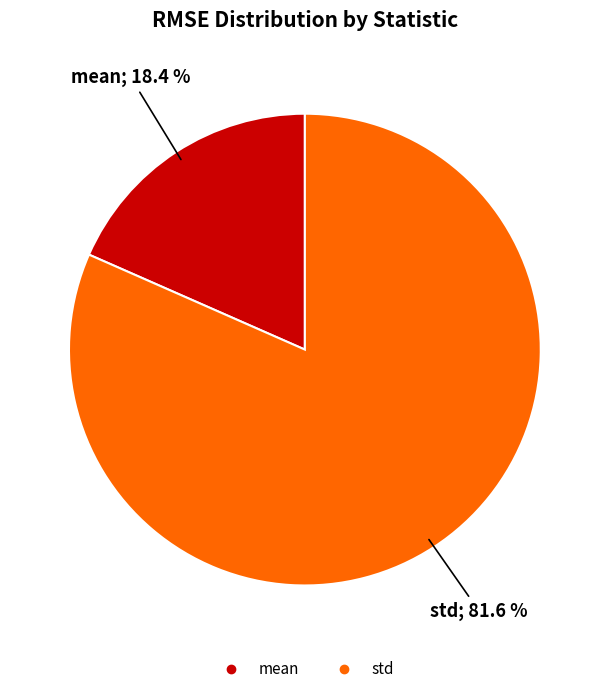

To the nearest percent, what is the average slice percentage?

50%